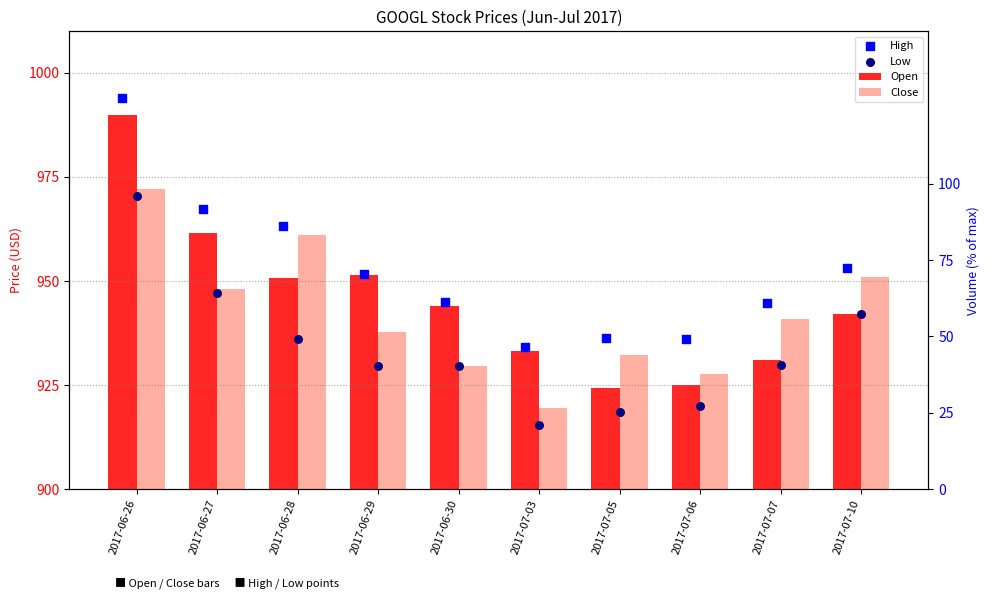

At which category is the sum across all series the highest?

2017-06-26